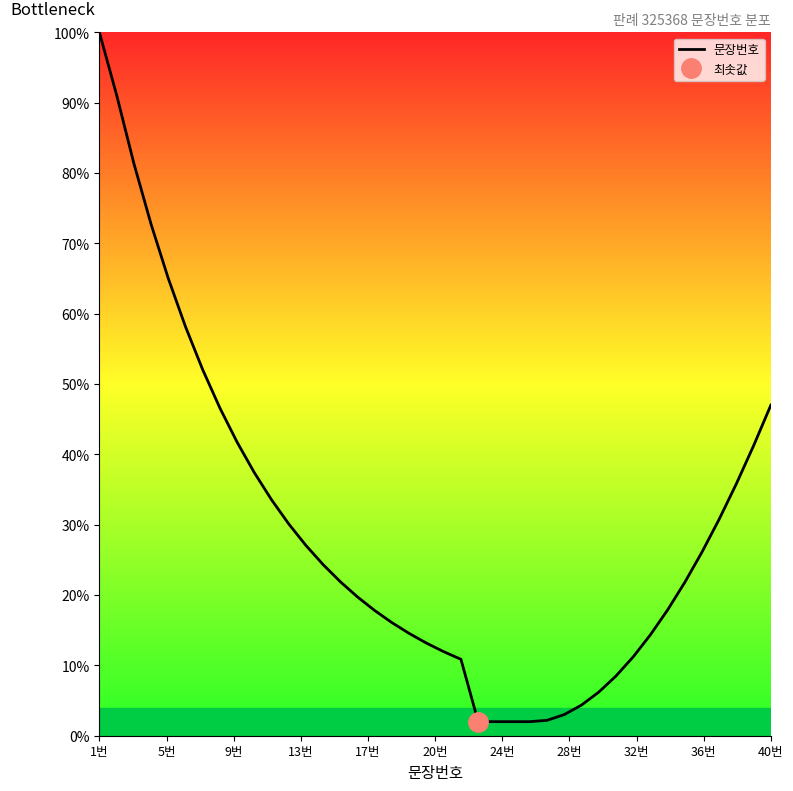

At which label does 문장번호 reach its peak?

1번